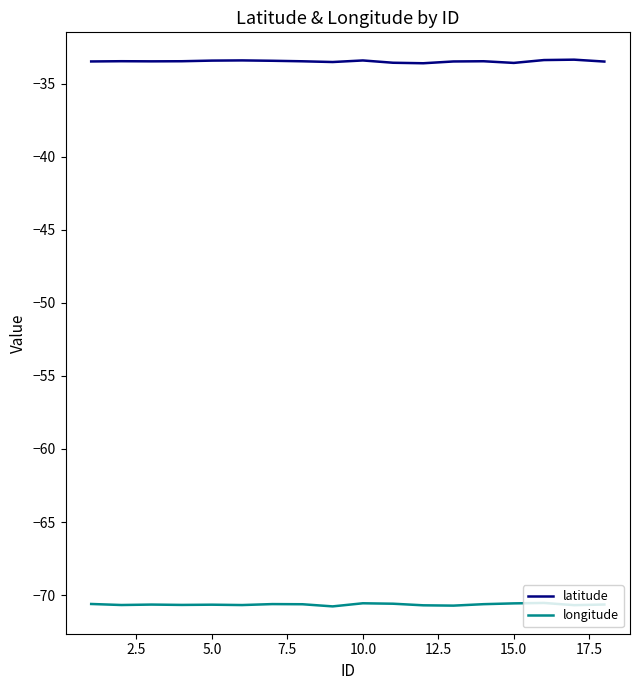

Rank the series by their average value, from lowest to highest.

longitude, latitude